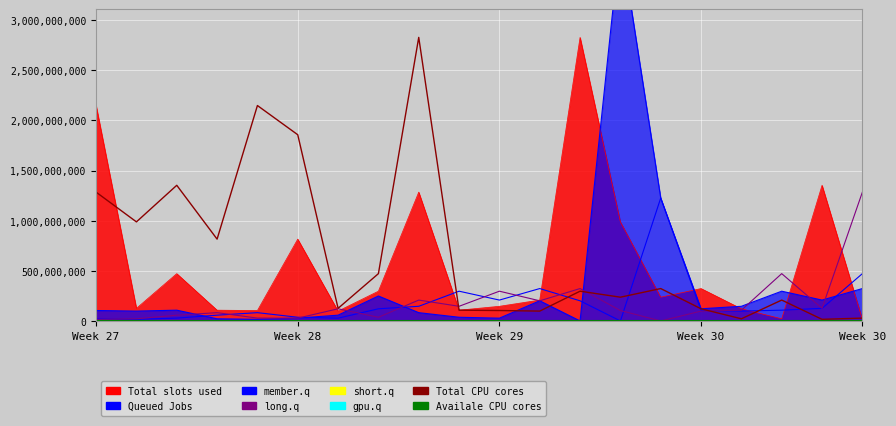

What is the label of the 13th point from the left?

12